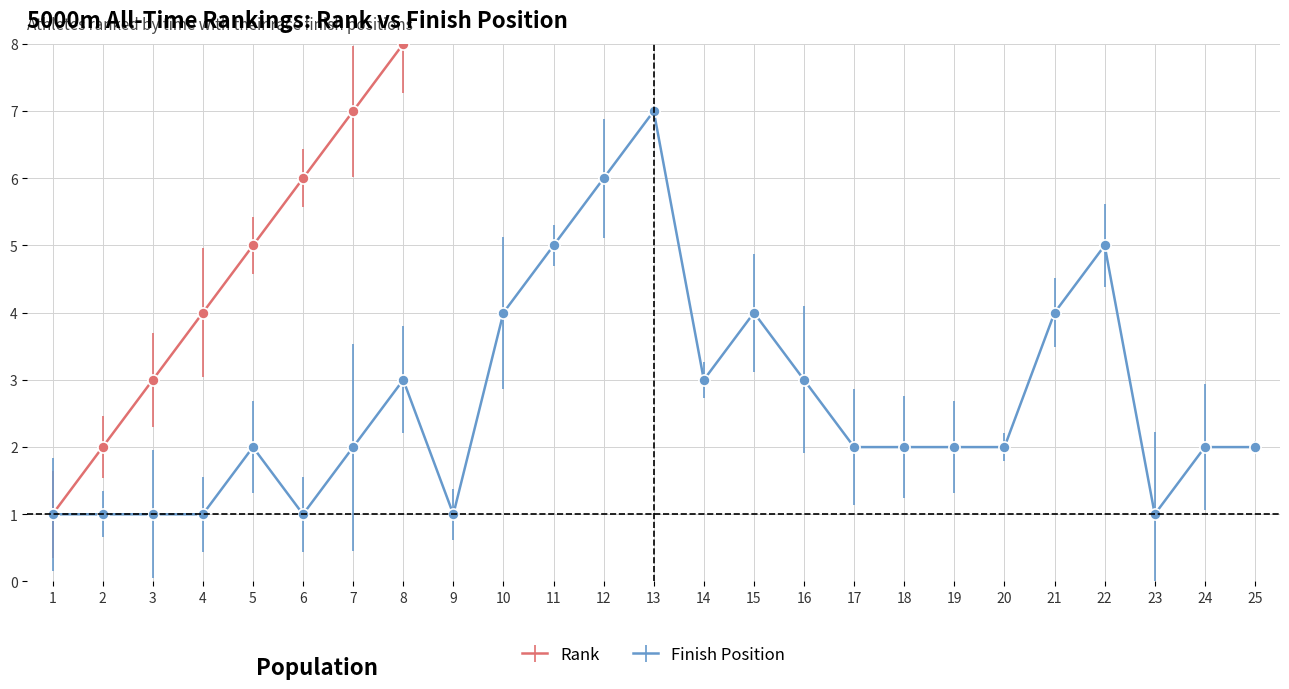

True or false: Rank has more than 2 interior local peaks.

False